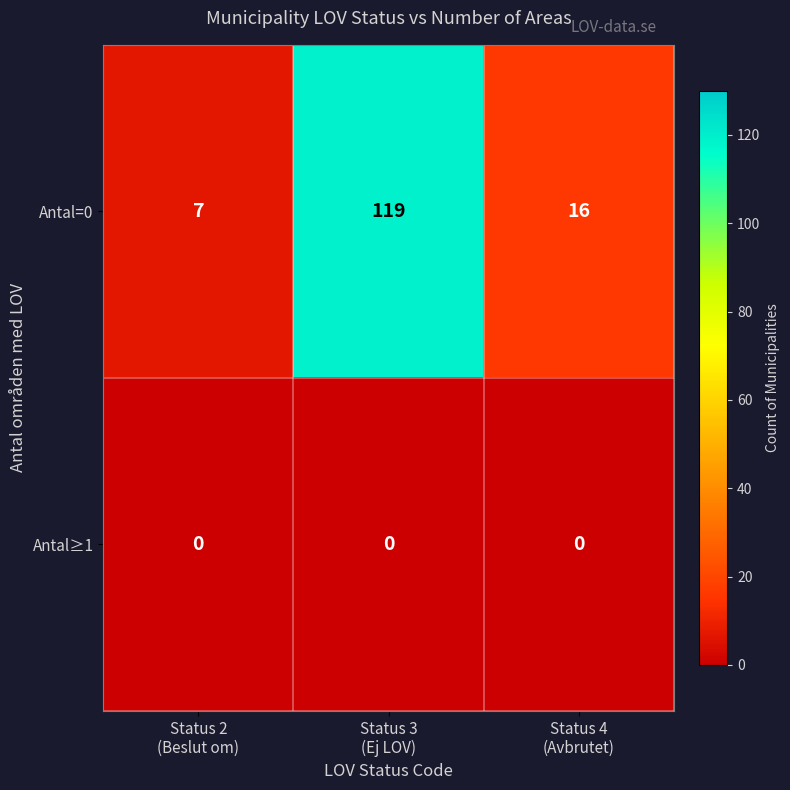

Rank the series by their average value, from lowest to highest.

Antal≥1, Antal=0